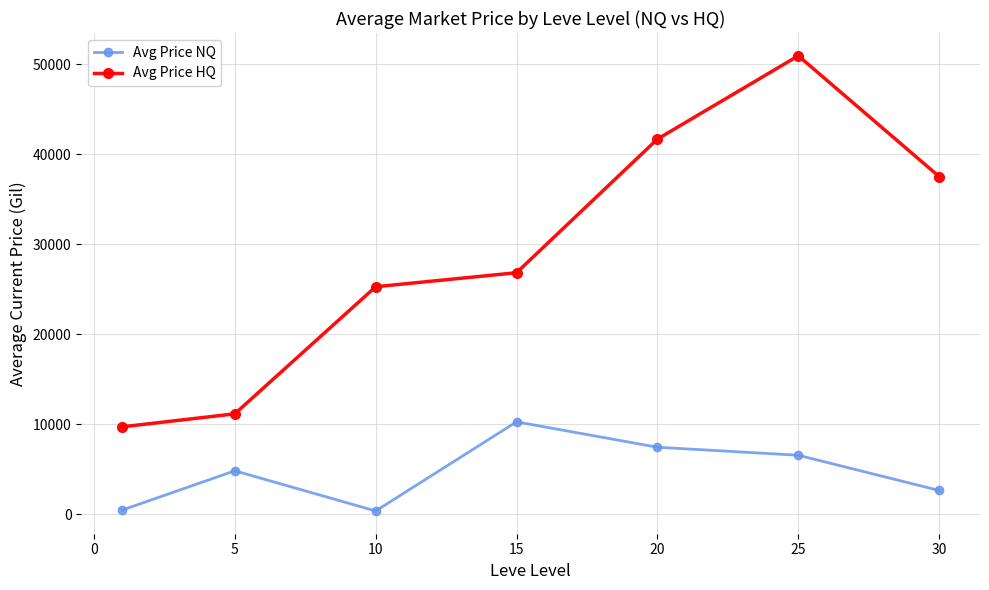

Rank the series by their maximum value, from lowest to highest.

Avg Price NQ, Avg Price HQ